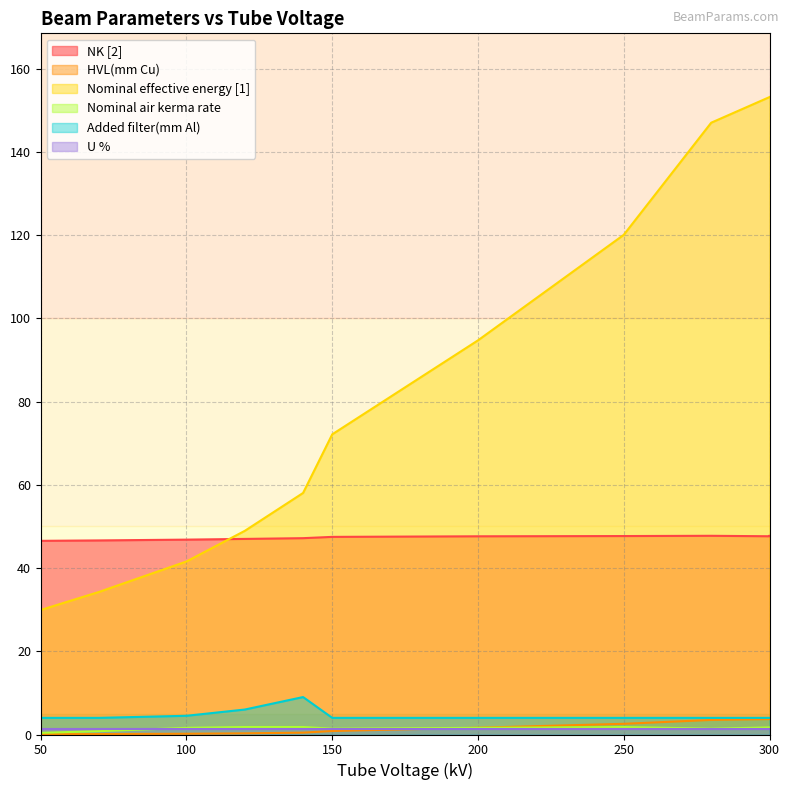

At how many categories does at least one series exceed 73?

5